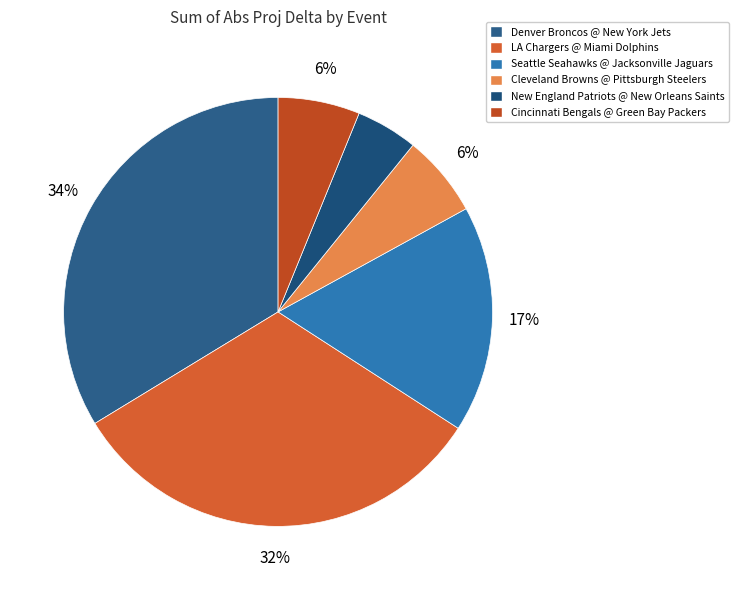

Count the number of slices in the pie.

6